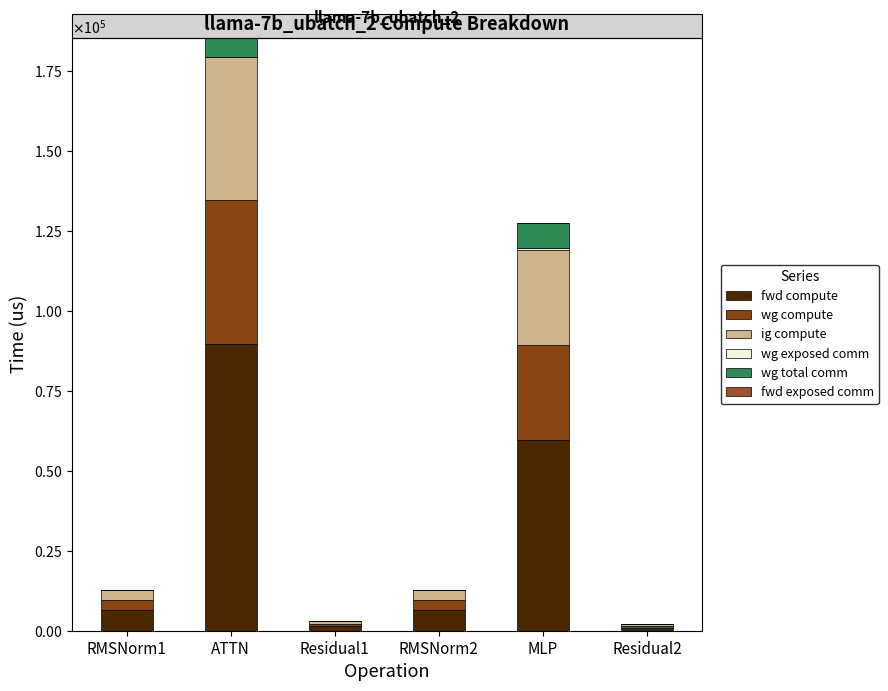

Are the bars grouped side by side (vs. stacked)?

No